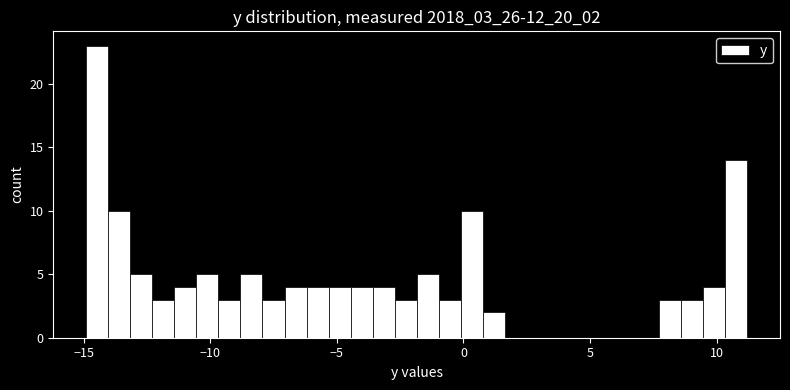

Around what value on the x-axis is the tallest bar? Give the approximate position of its centre, as read against the axis.

-14.5